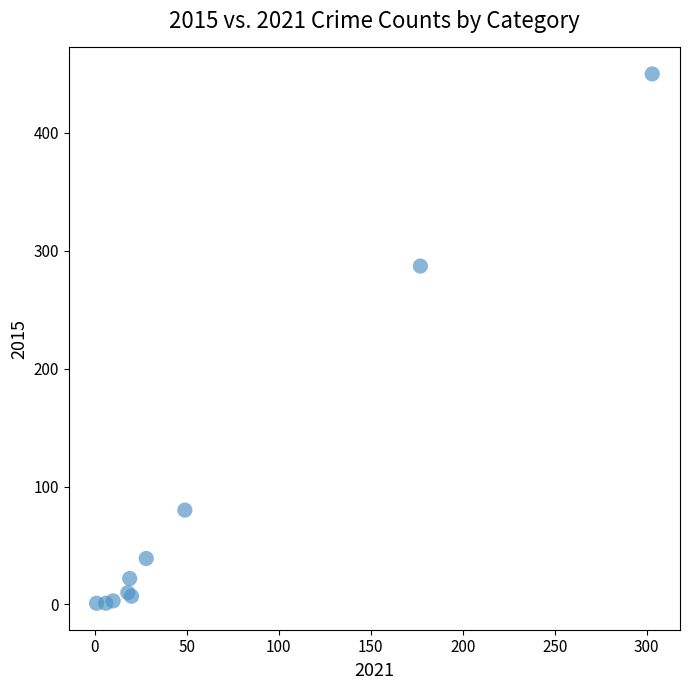

What Y value in the scatter plot is closest to 225?

287